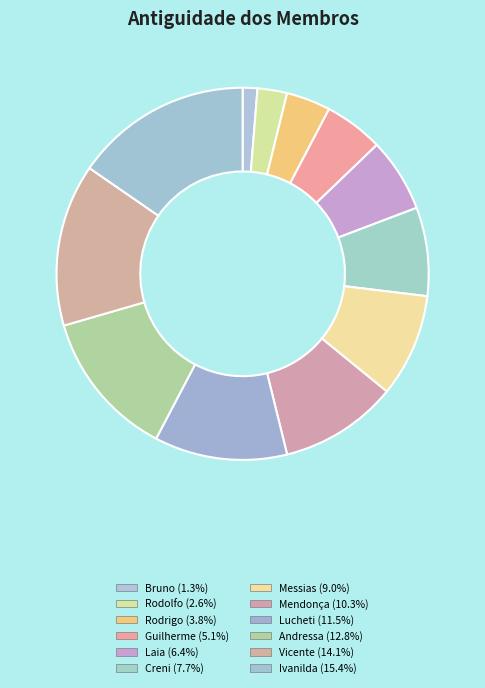

Combined, do Messias and Laia account for over 50%?

No